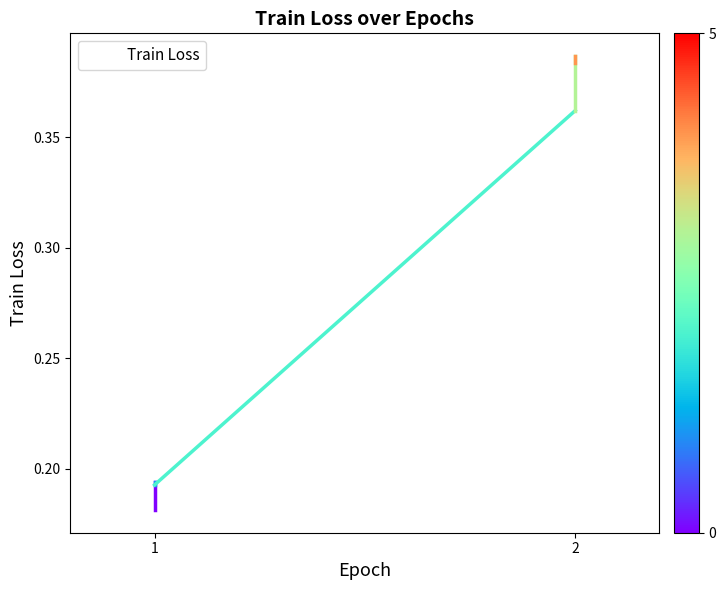

What is the sum of all values?

1.7